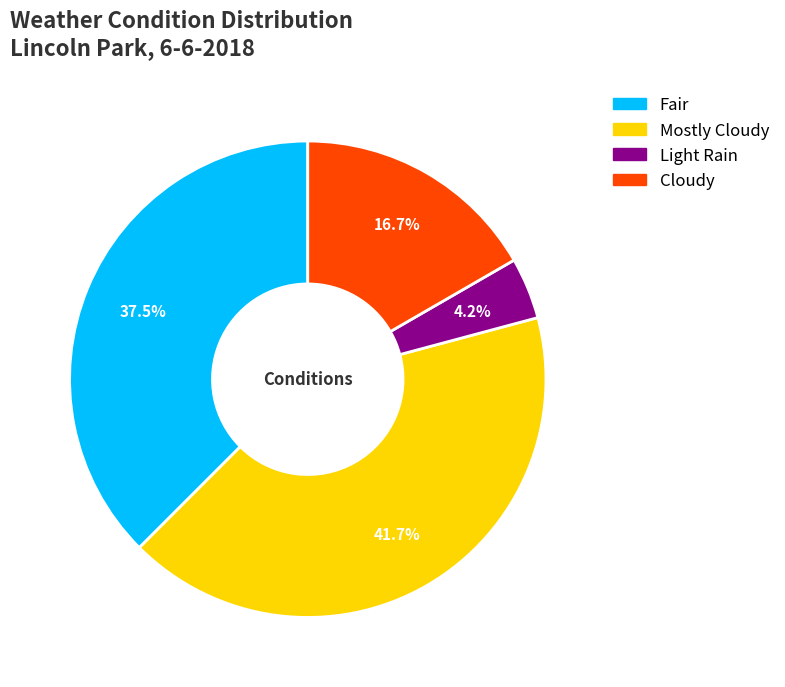

Count the number of slices in the pie.

4